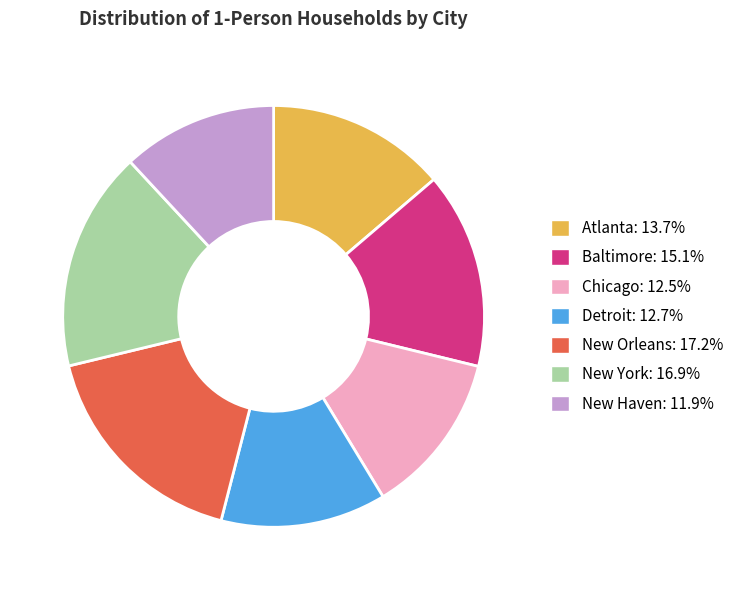

True or false: Atlanta accounts for 14% of the total.

True